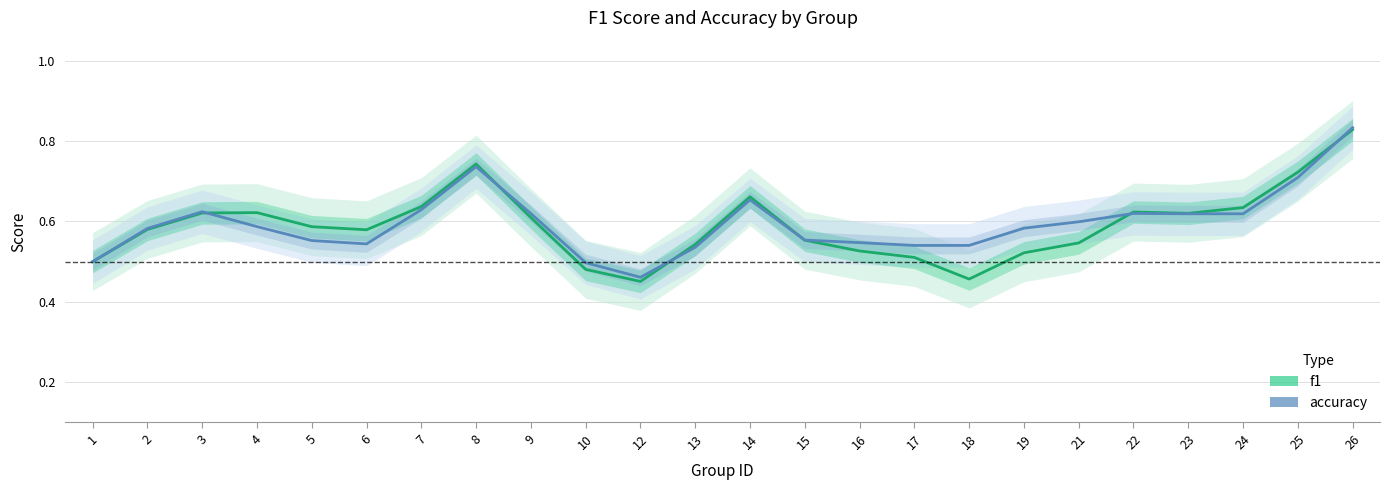

How many data points does each series have?

24